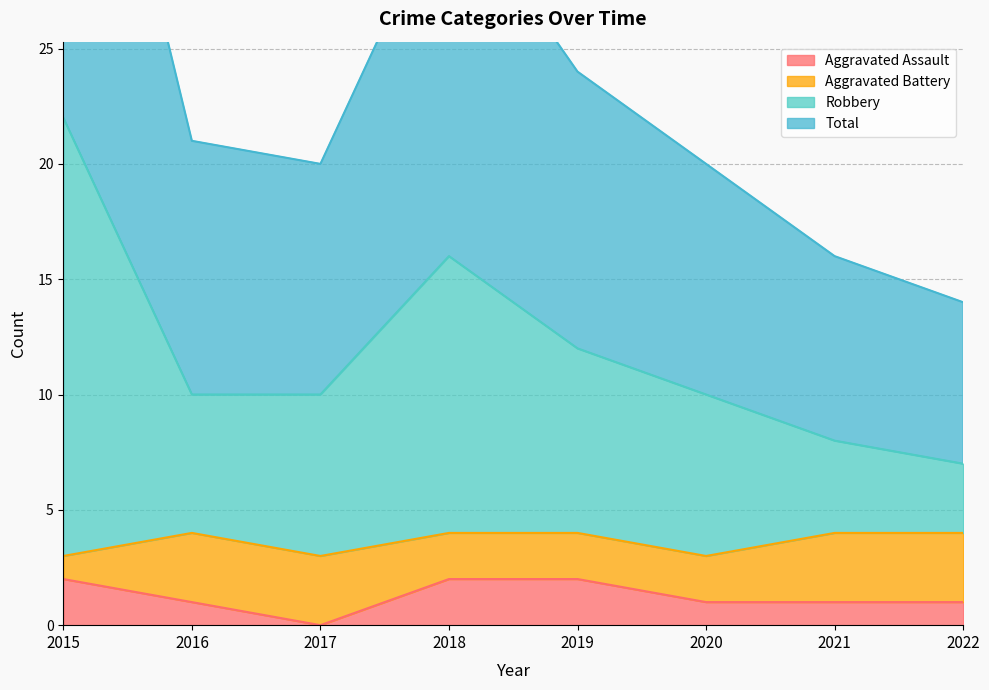

True or false: Total and Aggravated Assault cross at least once.

False